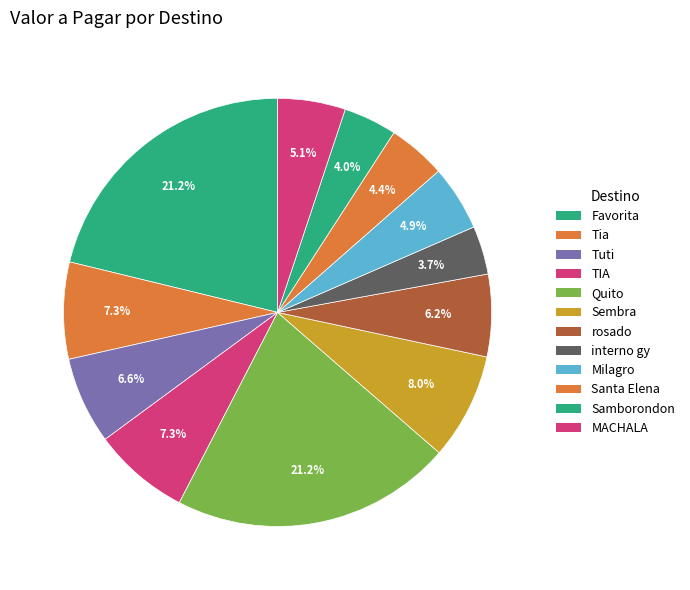

How much of the chart is everything except rosado?

93.8%